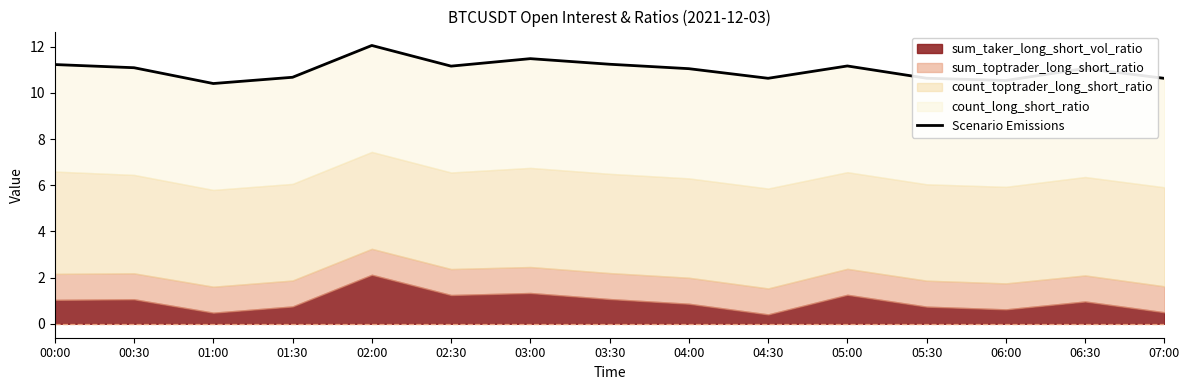

At which category does the chart reach its peak across all series?

02:00